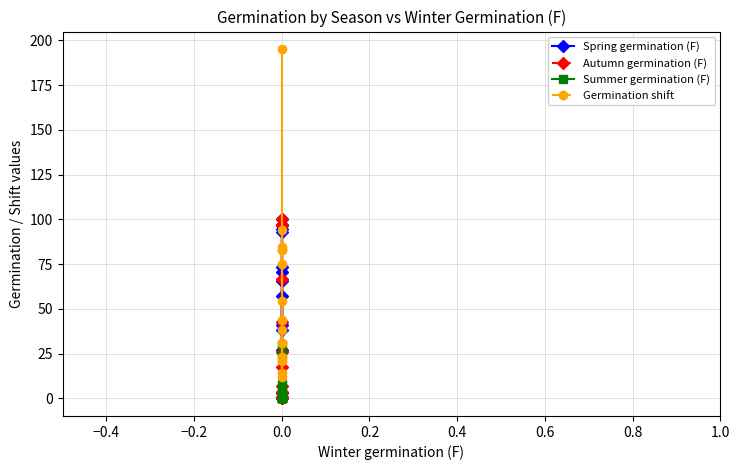

What position from the left is 13?

14